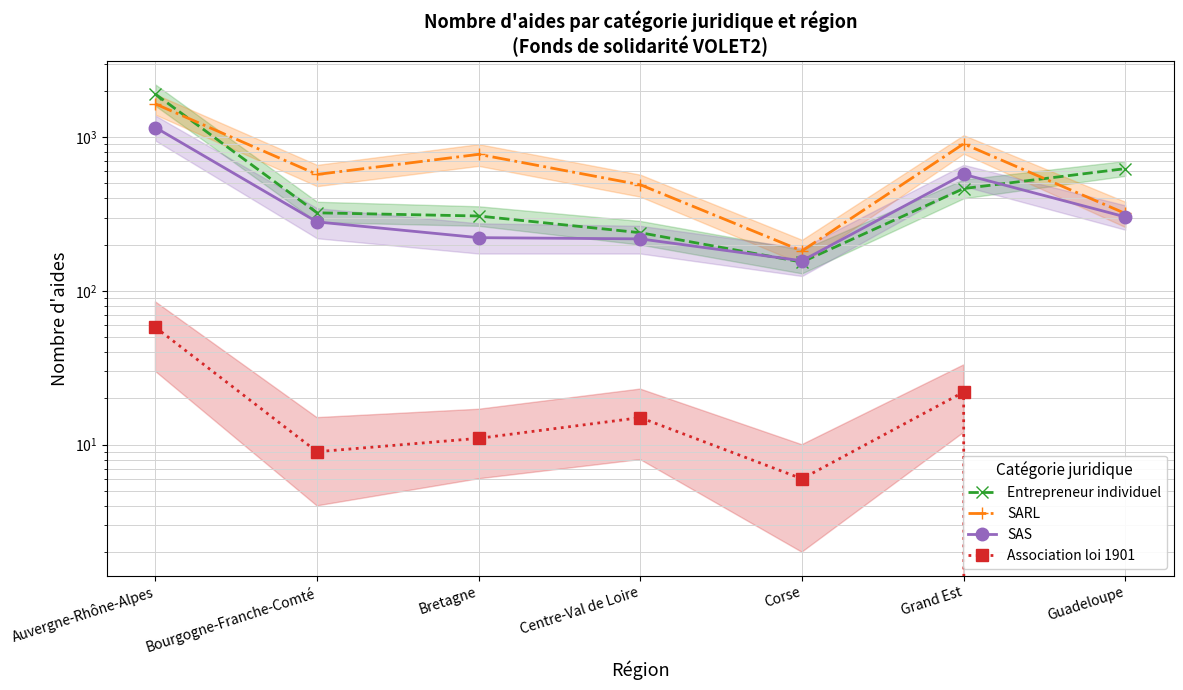

Rank the series by their maximum value, from lowest to highest.

Association loi 1901, SAS, SARL, Entrepreneur individuel